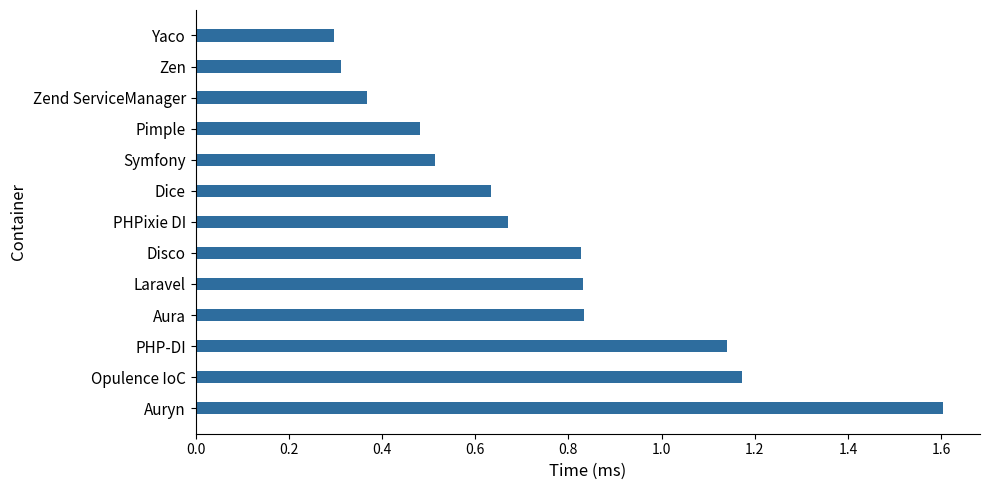

What is the difference between the maximum and second lowest values?

1.3